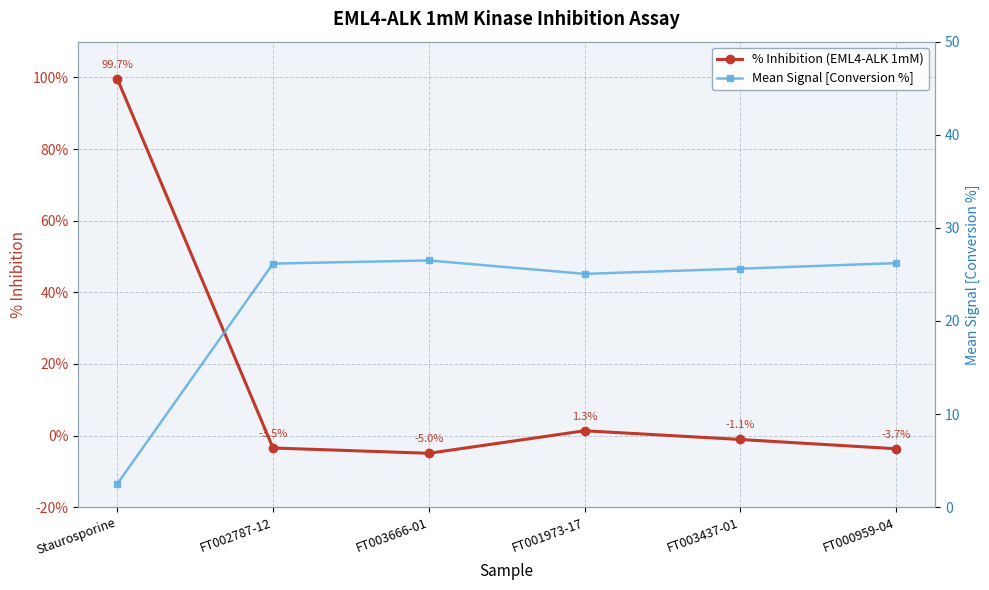

Which series has the largest total across all categories?

Mean Signal [Conversion %]